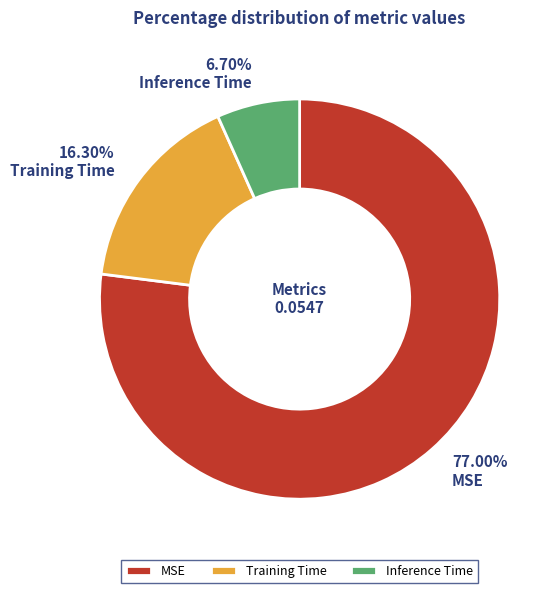

Rank the categories by value from lowest to highest.

Inference Time, Training Time, MSE